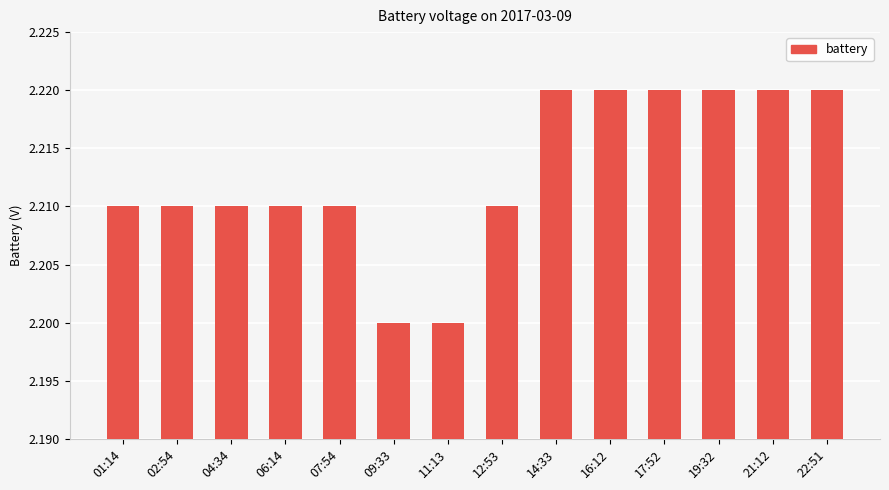

The value at 06:14 is 3.4. True or false?

False